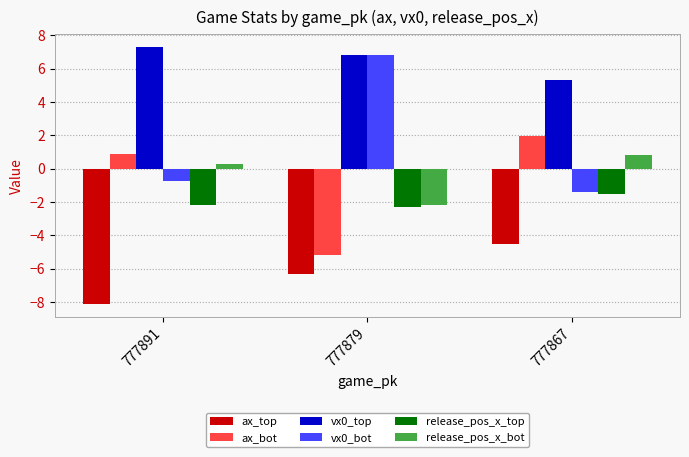

Which label corresponds to the smallest value in the chart?

777891